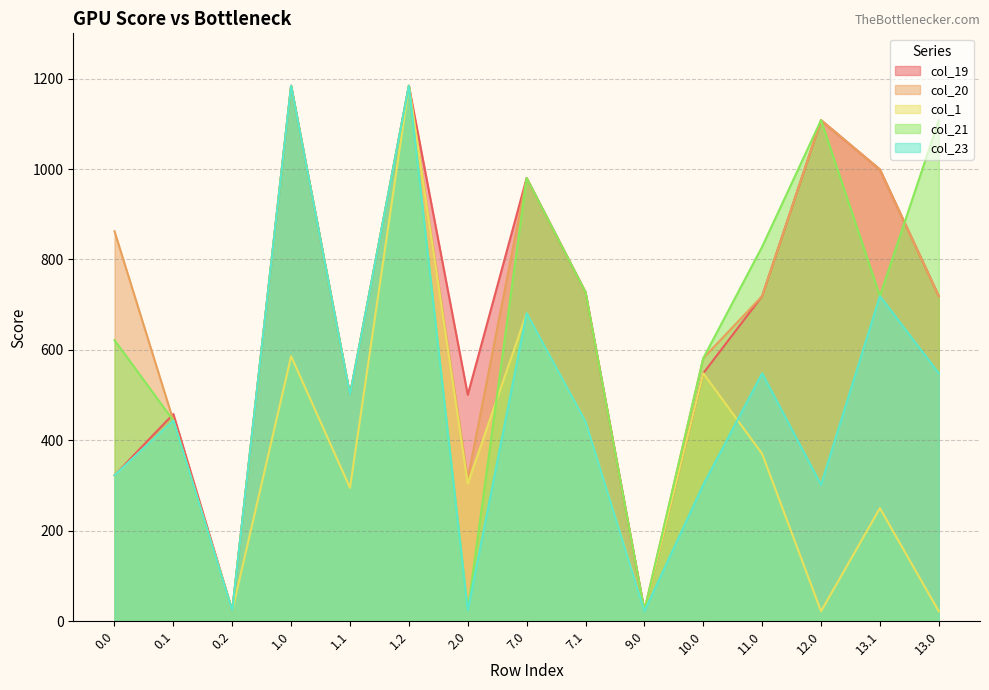

What value does the col_1 series have at 10.0?

548.4